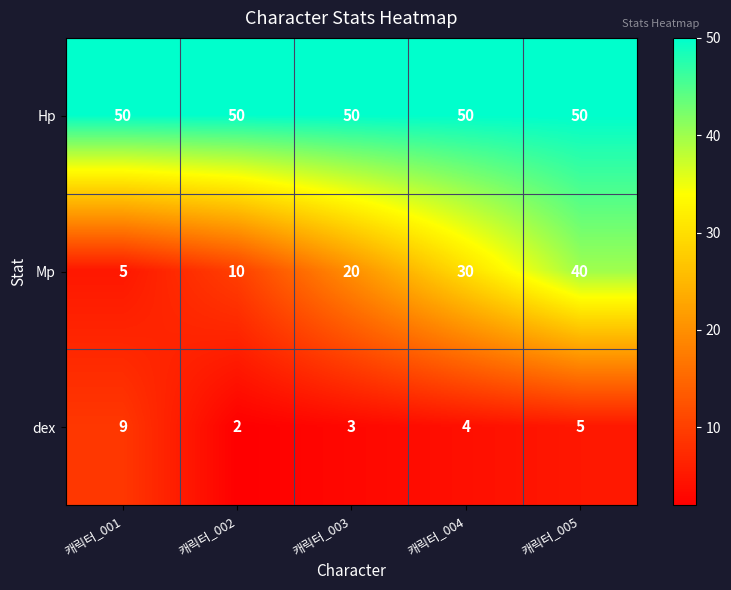

Reading left to right, list all the values displayed in this chart.

Hp: 캐릭터_001=50	캐릭터_002=50	캐릭터_003=50	캐릭터_004=50	캐릭터_005=50
Mp: 캐릭터_001=5	캐릭터_002=10	캐릭터_003=20	캐릭터_004=30	캐릭터_005=40
dex: 캐릭터_001=9	캐릭터_002=2	캐릭터_003=3	캐릭터_004=4	캐릭터_005=5